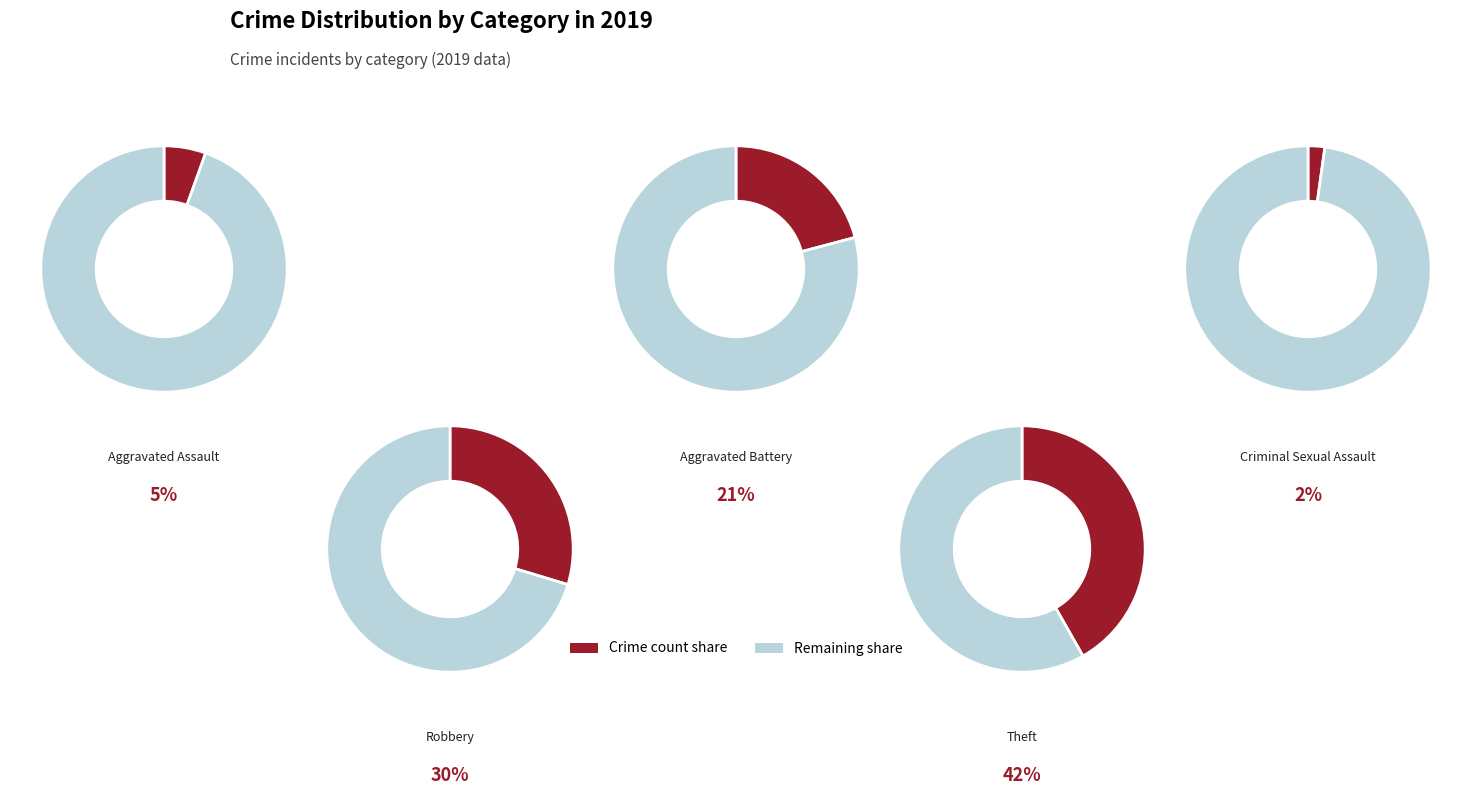

Rank the categories by value from lowest to highest.

Criminal Sexual Assault, Aggravated Assault, Aggravated Battery, Robbery, Theft